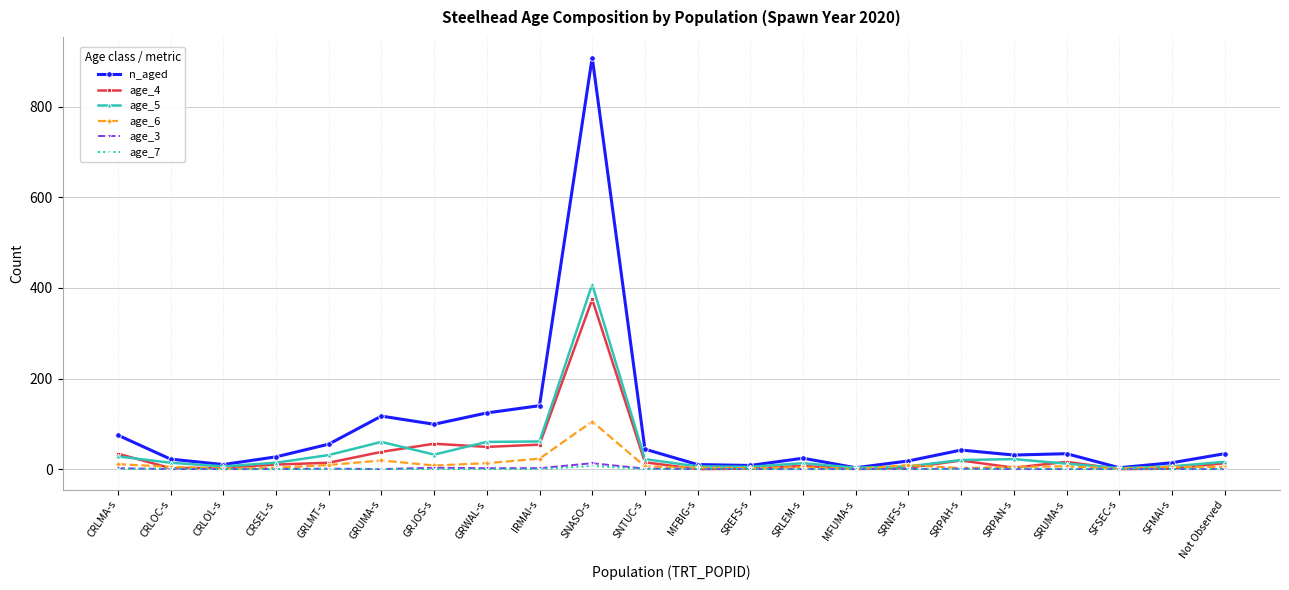

What is the approximate value of age_6 at CRSEL-s?

3